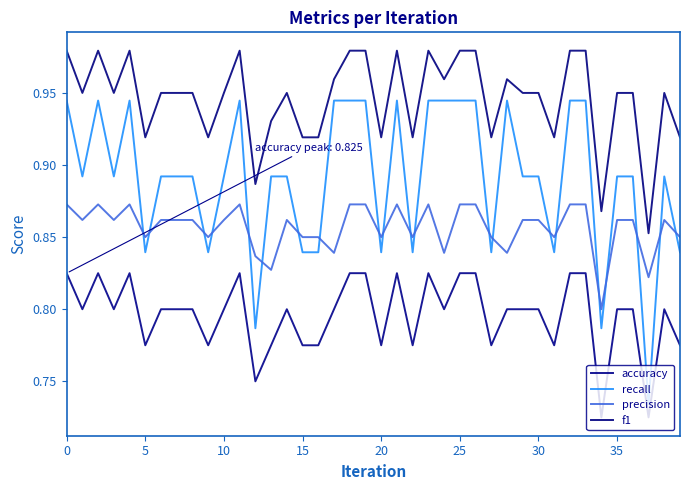

At which category does the chart reach its minimum across all series?

34